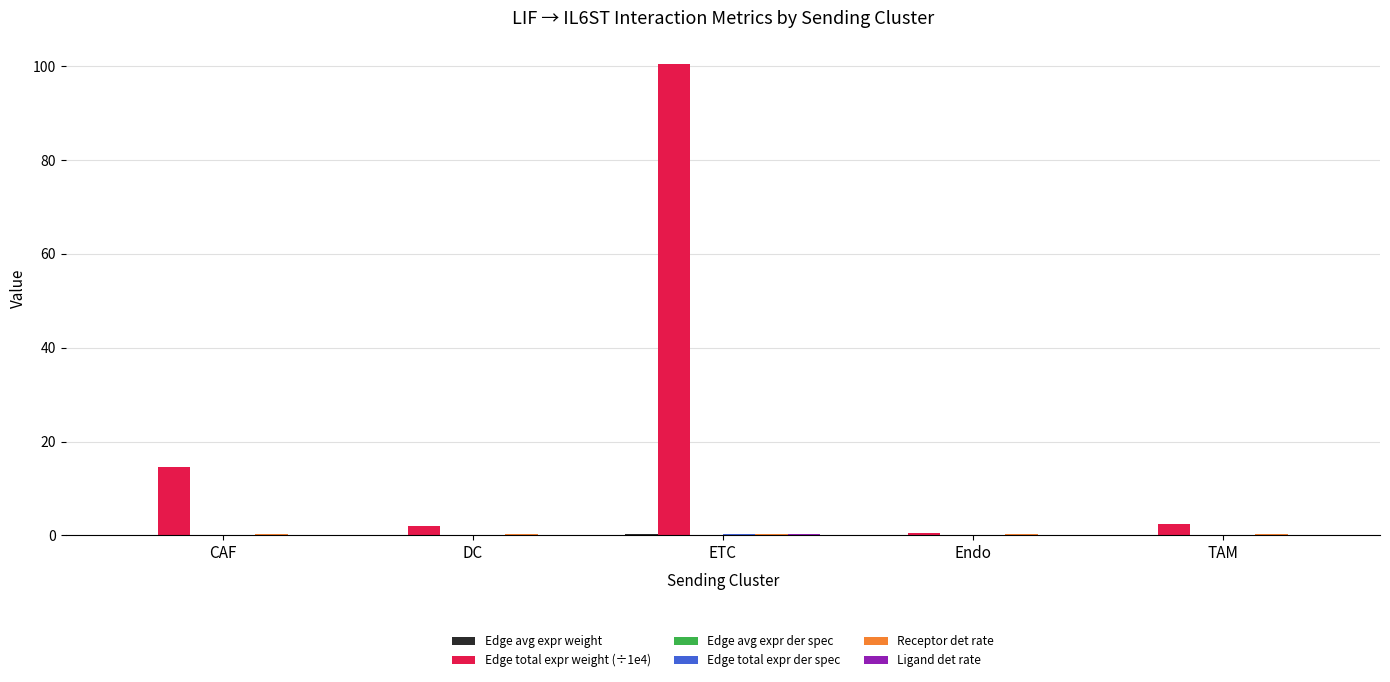

At which category is the sum across all series the highest?

ETC